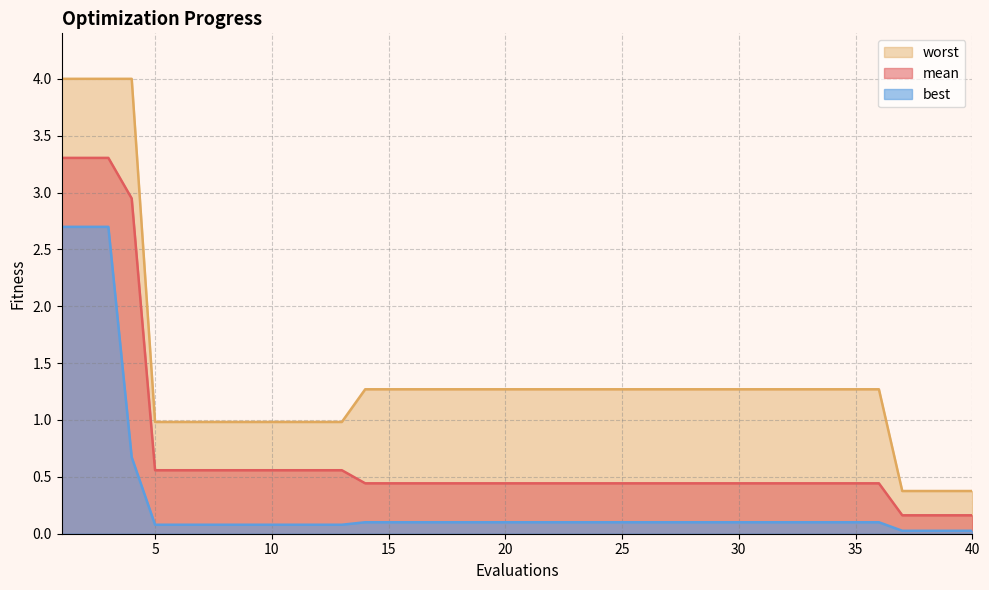

Is it true that best equals 0.0 at 11?

False